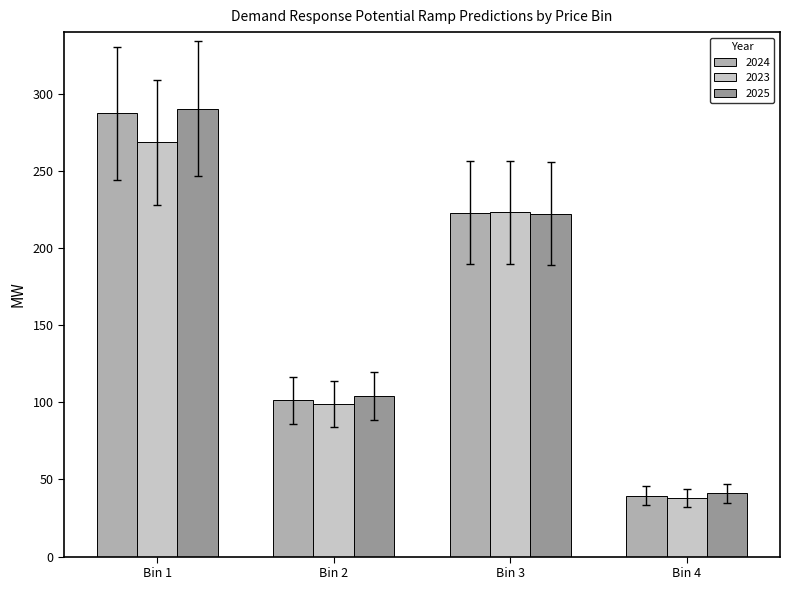

The value of 2025 at Bin 2 is 104.3. True or false?

True